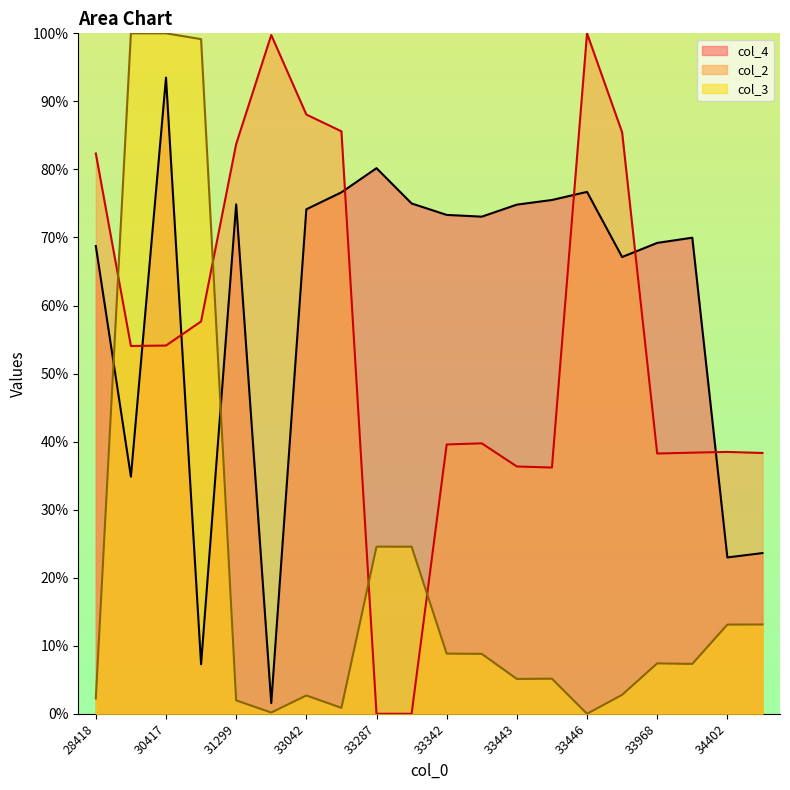

Read the col_3 value at 30076.

100.0